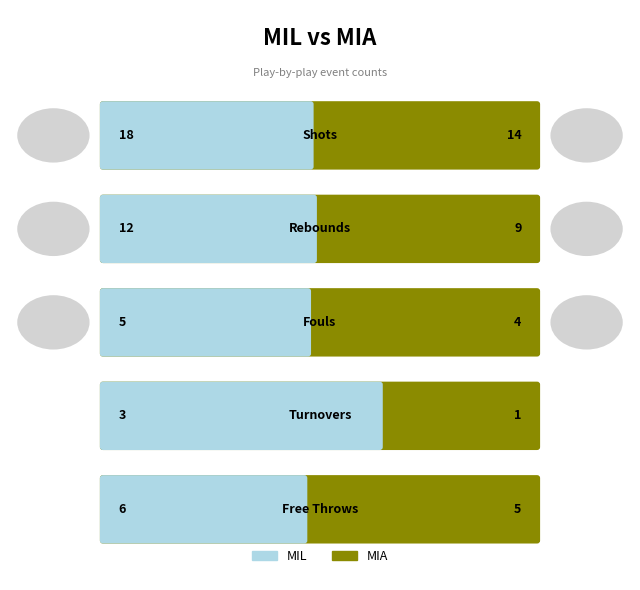

The MIA series shows 5 at 4. True or false?

True